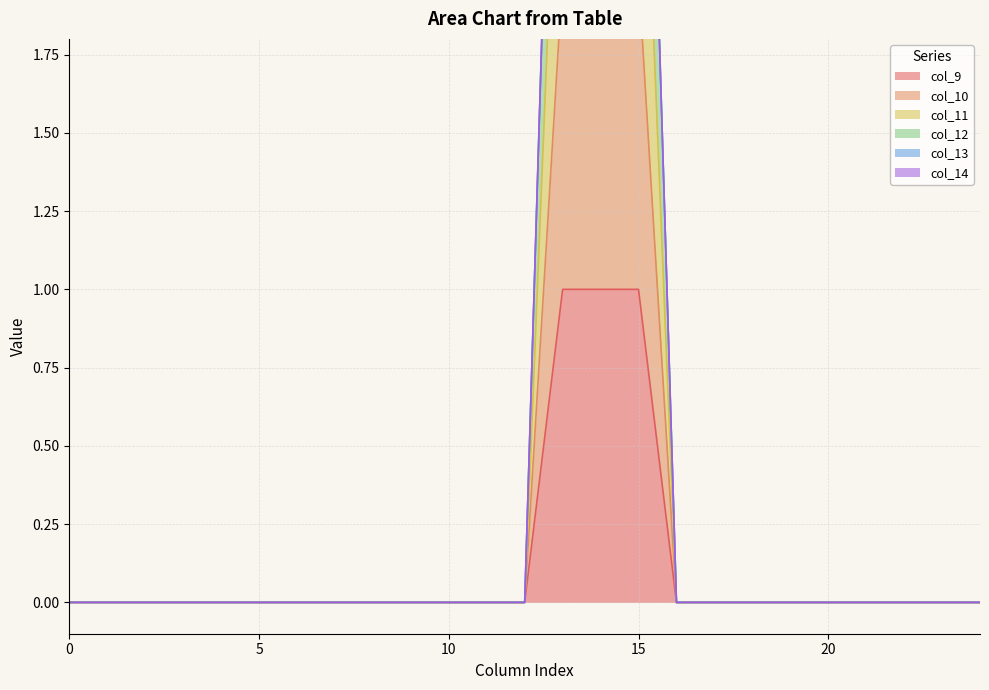

Which series changed the most between 11 and 23?

col_9